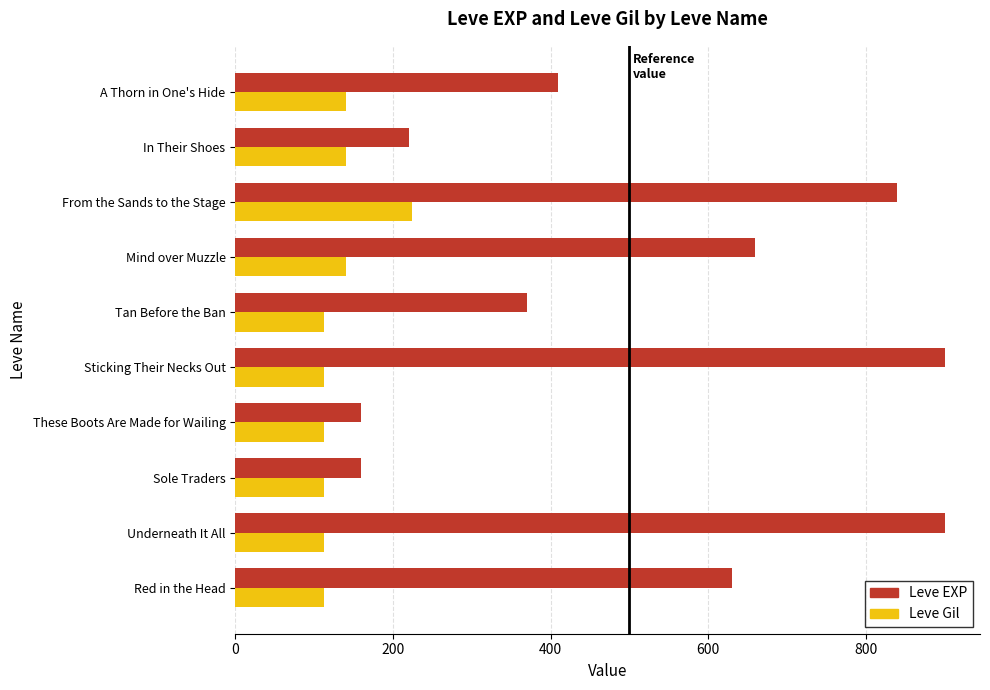

Which series has the largest total across all categories?

Leve EXP